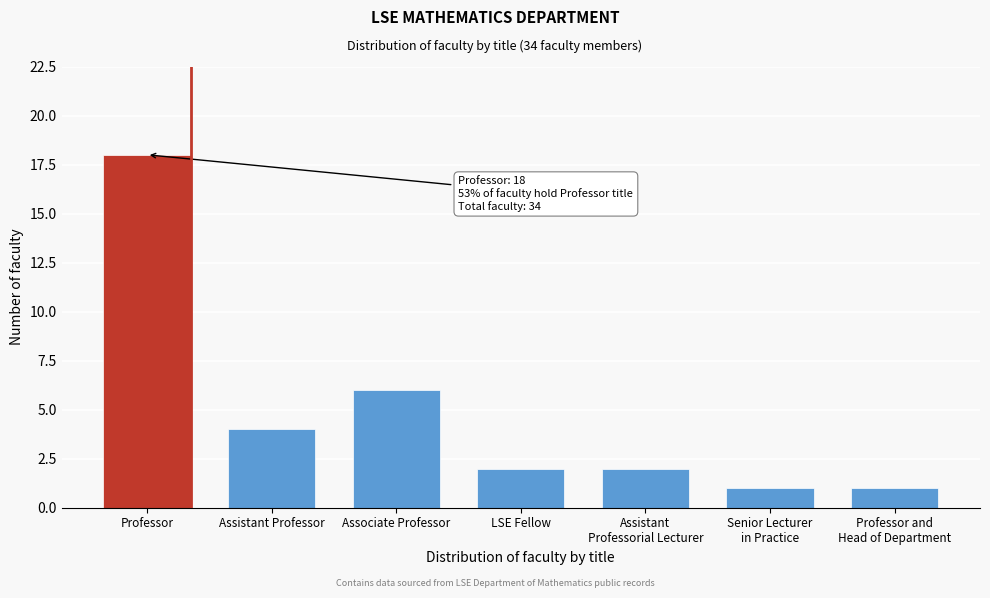

Reading left to right, list all the values displayed in this chart.

18	4	6	2	2	1	1